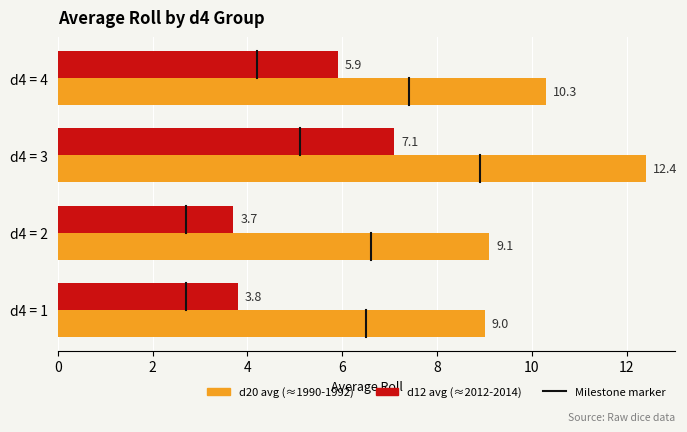

What is the difference between the highest and lowest values at d4 = 3?

5.3